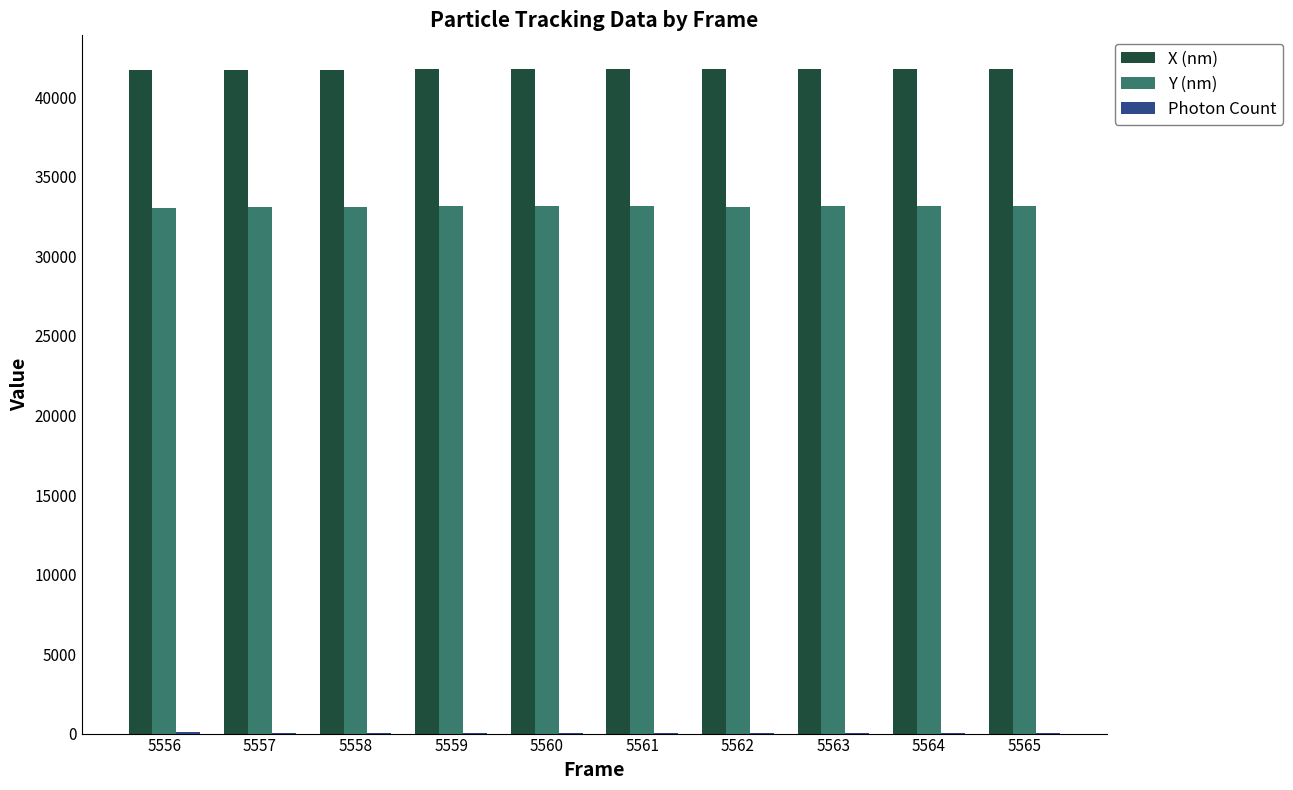

What is the greatest value displayed?

41814.8